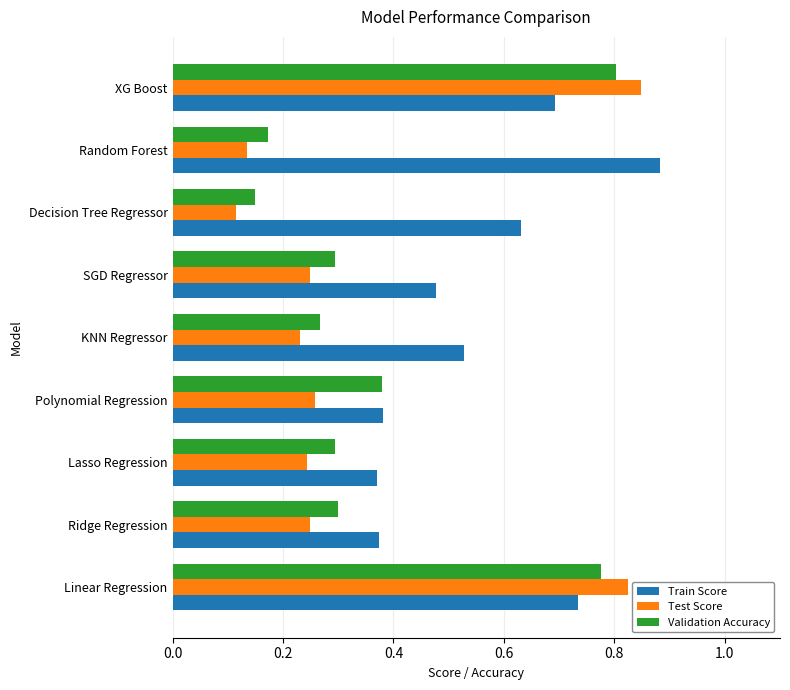

Rank the series at XG Boost from lowest to highest value.

Train Score, Validation Accuracy, Test Score